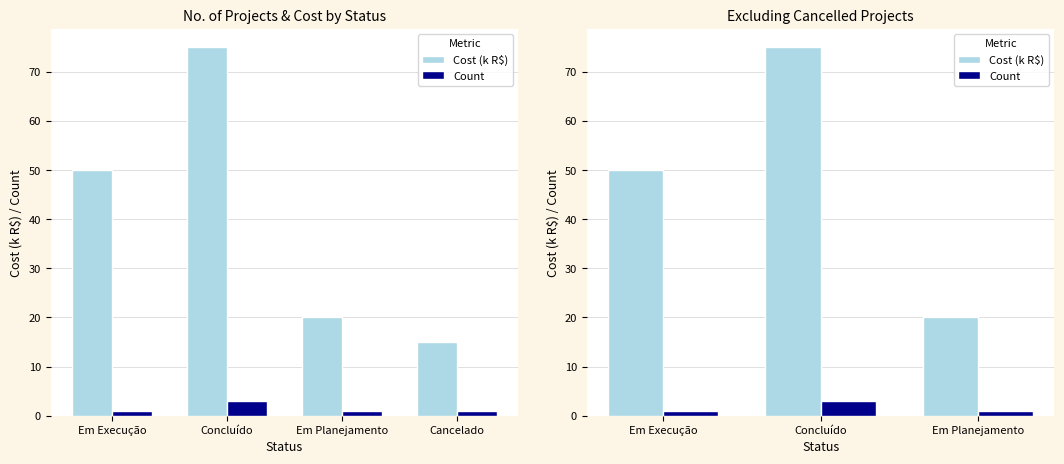

Is it true that Count equals 1 at Em Planejamento?

True